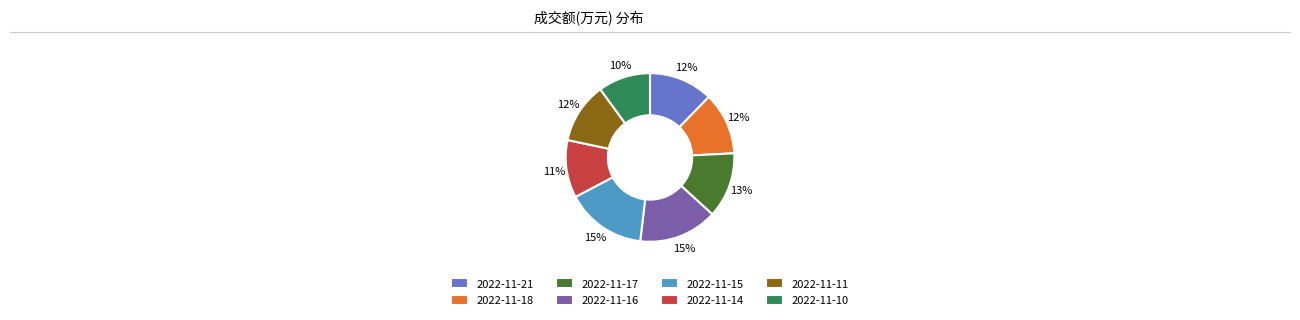

Is the sum of 2022-11-17 and 2022-11-15 greater than half?

No